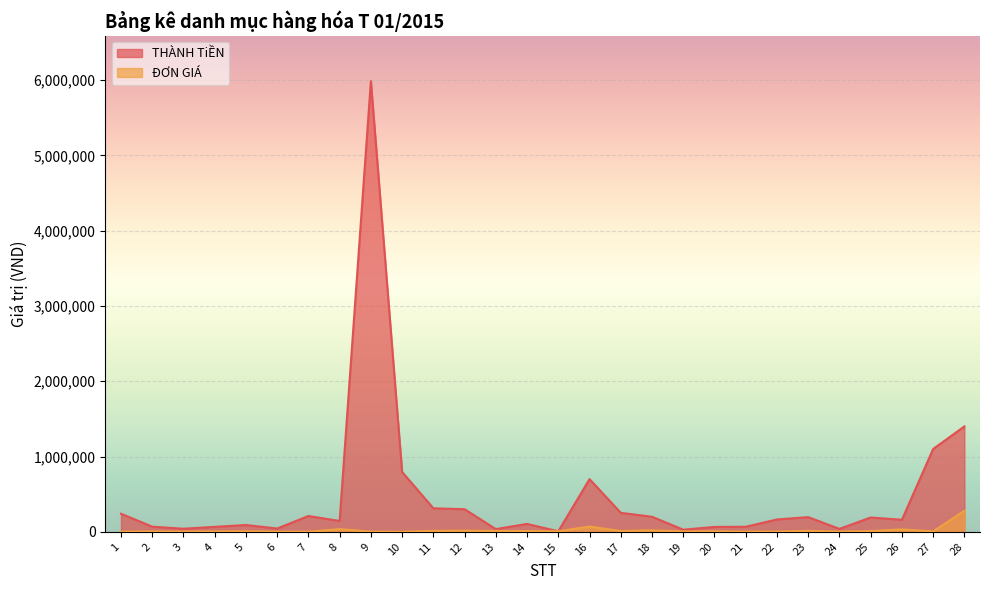

True or false: THÀNH TiỀN and ĐƠN GIÁ intersect in this chart.

False